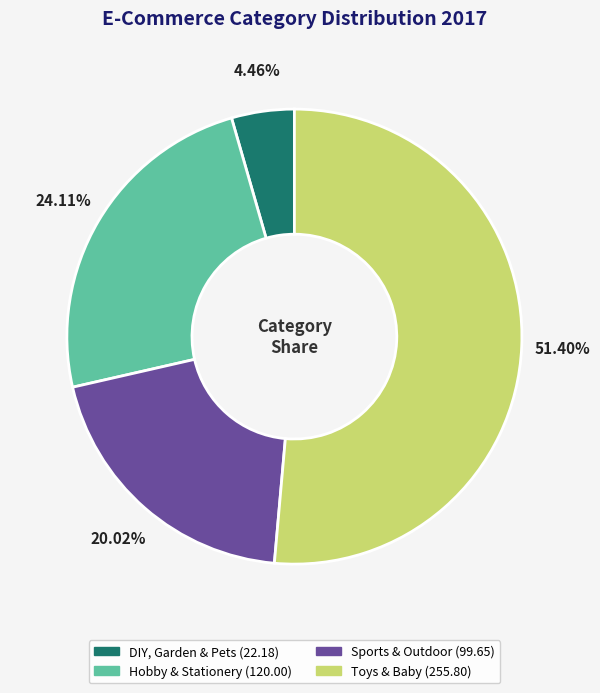

True or false: Hobby & Stationery accounts for 24% of the total.

True